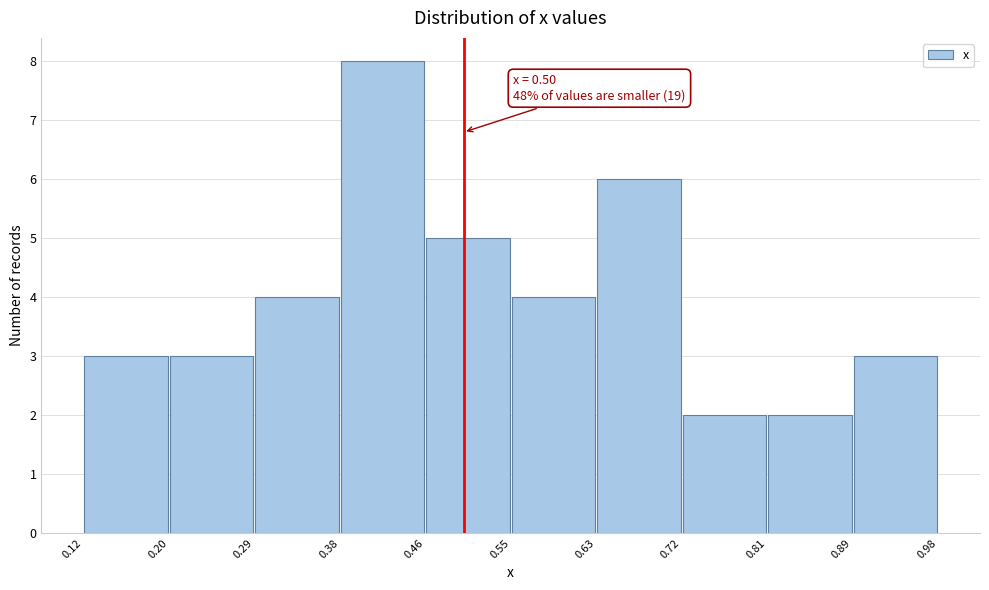

Which range on the x-axis has the tallest bar?

0.38 to 0.46